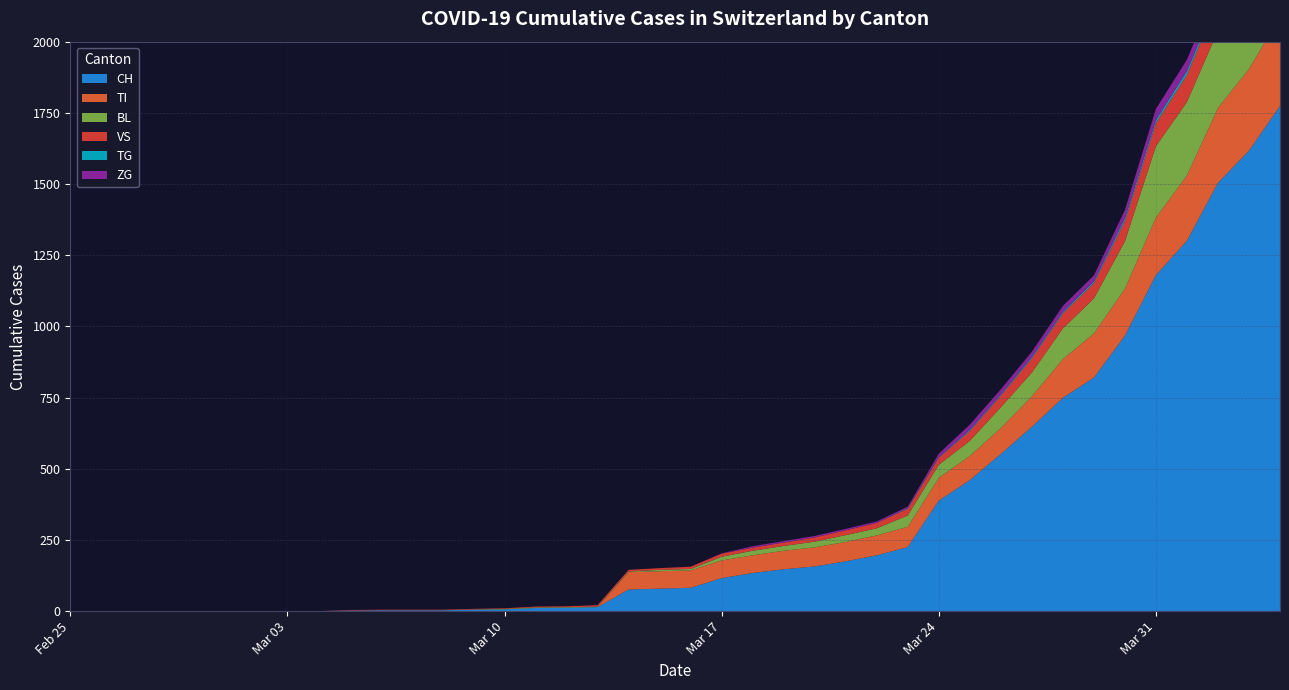

Reading right to left, list all the values displayed in this chart.

CH: 39=1774	38=1617	37=1504	36=1301	35=1180	34=967	33=820	32=749	31=647	30=552	29=460	28=388	27=225	26=196	25=175	24=157	23=147	22=134	21=116	20=82	19=79	18=76	17=14	16=12	15=11	14=6	13=5	12=3	11=3	10=3	9=2	8=0	7=0	6=0	5=0	4=0	3=0	2=0	1=0	0=0
TI: 39=314	38=287	37=263	36=229	35=202	34=165	33=155	32=136	31=107	30=91	29=85	28=80	27=71	26=70	25=68	24=67	23=65	22=62	21=62	20=61	19=61	18=61	17=0	16=0	15=0	14=0	13=0	12=0	11=0	10=0	9=0	8=0	7=0	6=0	5=0	4=0	3=0	2=0	1=0	0=0
BL: 39=309	38=277	37=272	36=258	35=251	34=167	33=123	32=108	31=84	30=73	29=53	28=46	27=40	26=25	25=24	24=20	23=17	22=16	21=13	20=5	19=5	18=2	17=2	16=2	15=2	14=2	13=1	12=0	11=0	10=0	9=0	8=0	7=0	6=0	5=0	4=0	3=0	2=0	1=0	0=0
VS: 39=112	38=109	37=104	36=96	35=81	34=71	33=54	32=53	31=50	30=41	29=35	28=25	27=24	26=19	25=17	24=15	23=12	22=11	21=11	20=8	19=6	18=6	17=5	16=3	15=3	14=2	13=2	12=2	11=2	10=2	9=2	8=0	7=0	6=0	5=0	4=0	3=0	2=0	1=0	0=0
TG: 39=21	38=18	37=14	36=13	35=11	34=10	33=6	32=5	31=5	30=4	29=4	28=2	27=2	26=0	25=0	24=0	23=0	22=0	21=0	20=0	19=0	18=0	17=0	16=0	15=0	14=0	13=0	12=0	11=0	10=0	9=0	8=0	7=0	6=0	5=0	4=0	3=0	2=0	1=0	0=0
ZG: 39=46	38=44	37=41	36=40	35=39	34=29	33=21	32=21	31=18	30=18	29=18	28=12	27=5	26=5	25=5	24=5	23=5	22=5	21=1	20=0	19=0	18=0	17=0	16=0	15=0	14=0	13=0	12=0	11=0	10=0	9=0	8=0	7=0	6=0	5=0	4=0	3=0	2=0	1=0	0=0